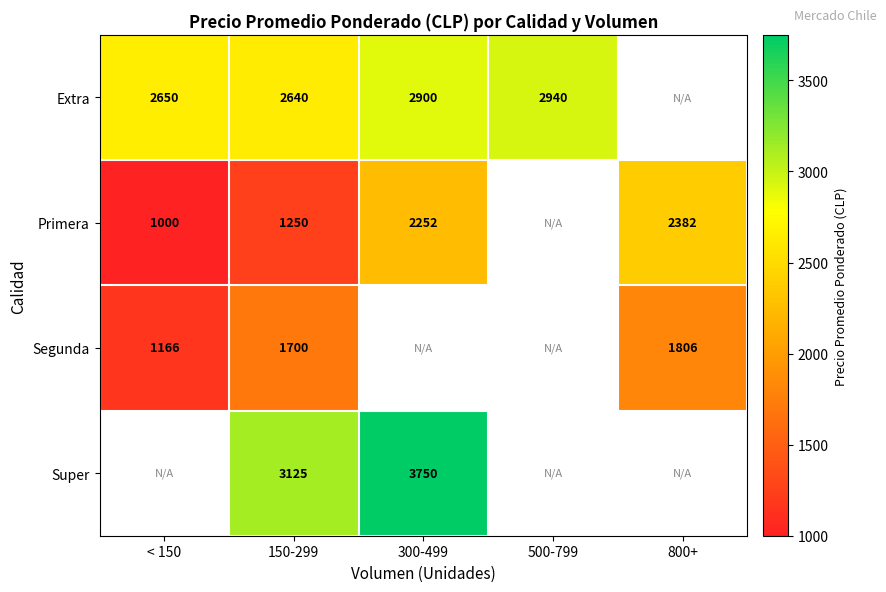

Which category has the lowest value across all series?

< 150